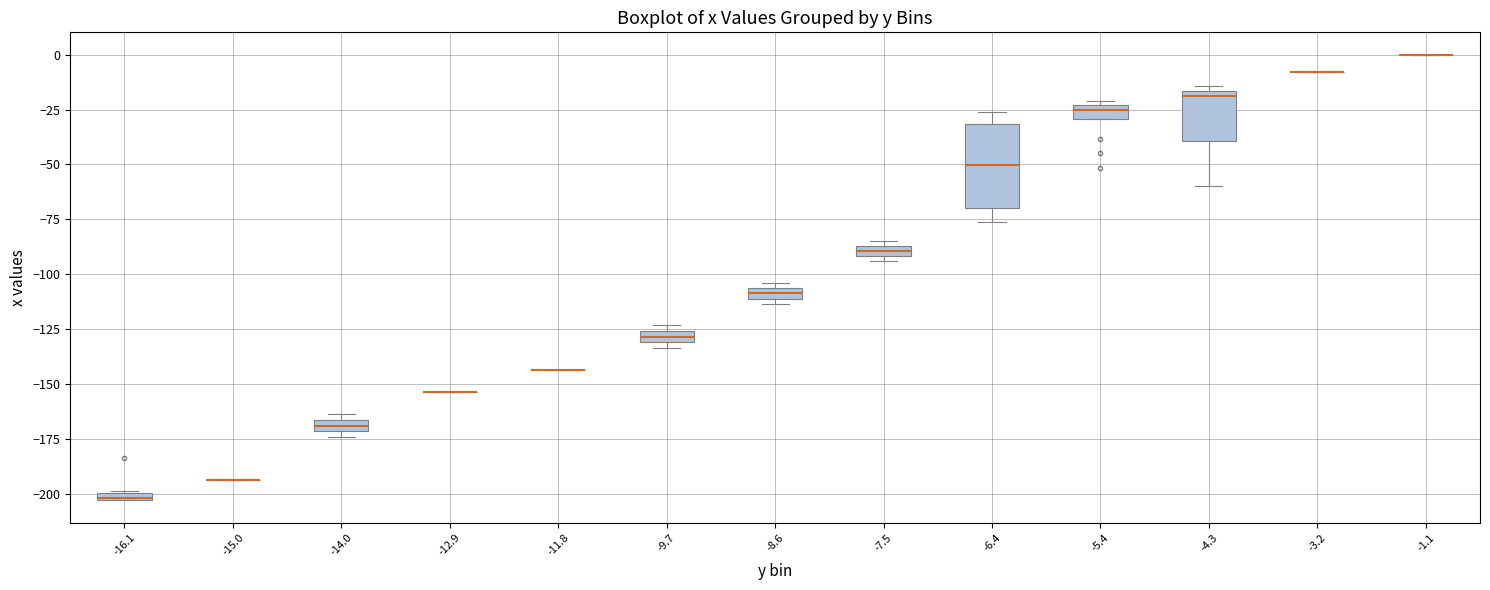

Where is the lower edge of the box at x = -5.4 on the y-axis? The values are not printed on the chart, so give them approximately, as read against the axis.

-30